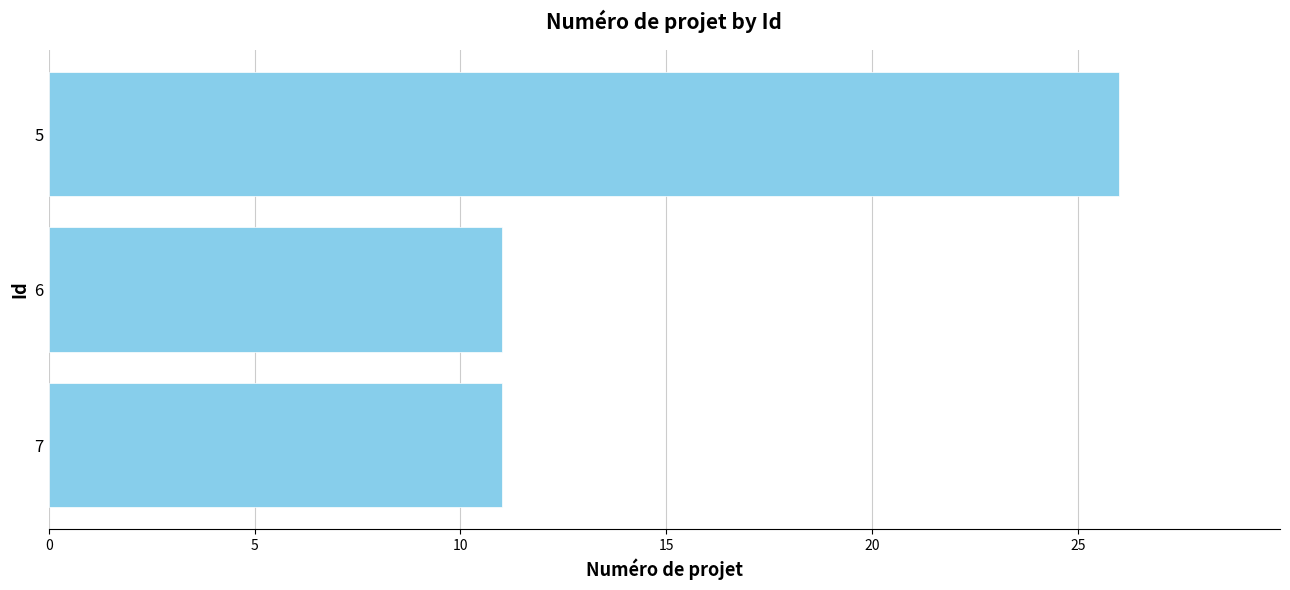

What is the sum of all values?

48